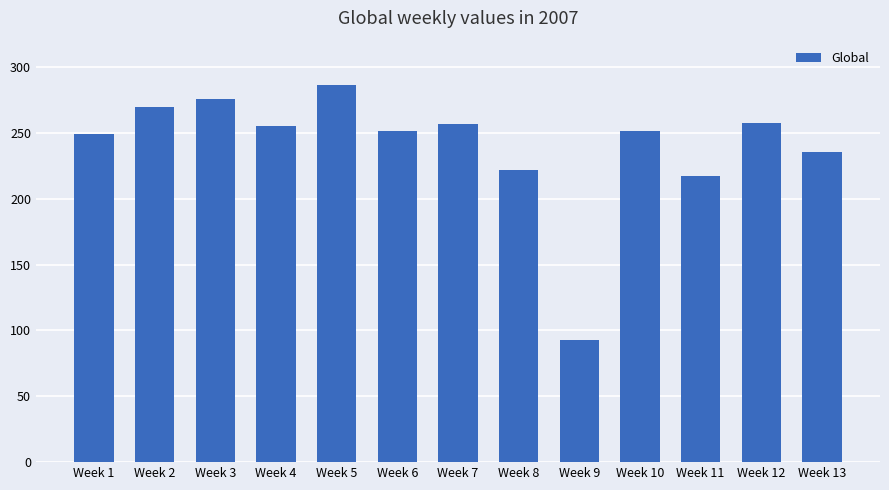

Count the number of categories in the chart.

13